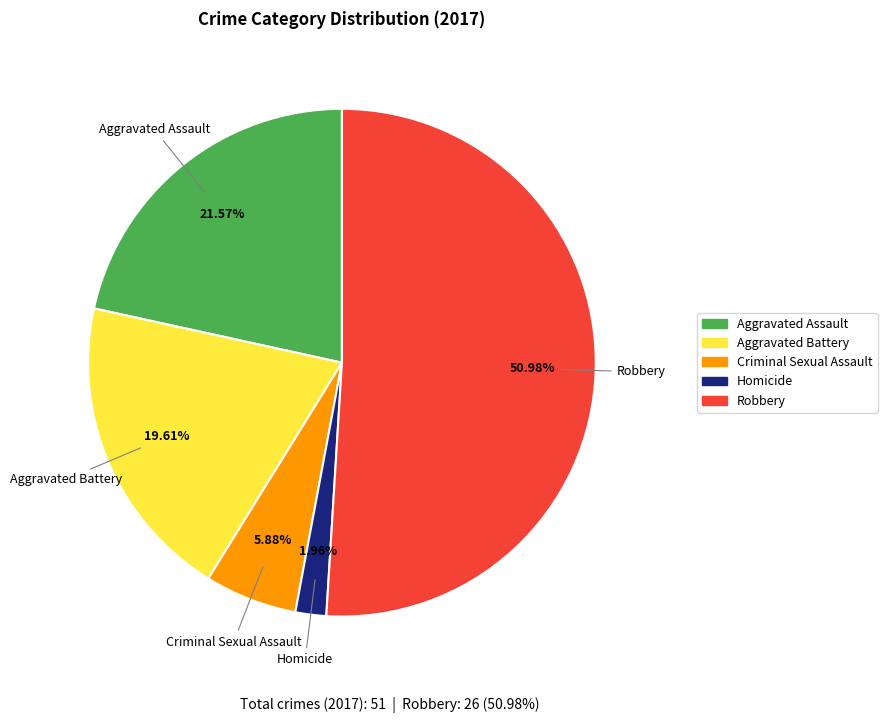

What percentage do Aggravated Battery and Homicide together represent?

21.6%